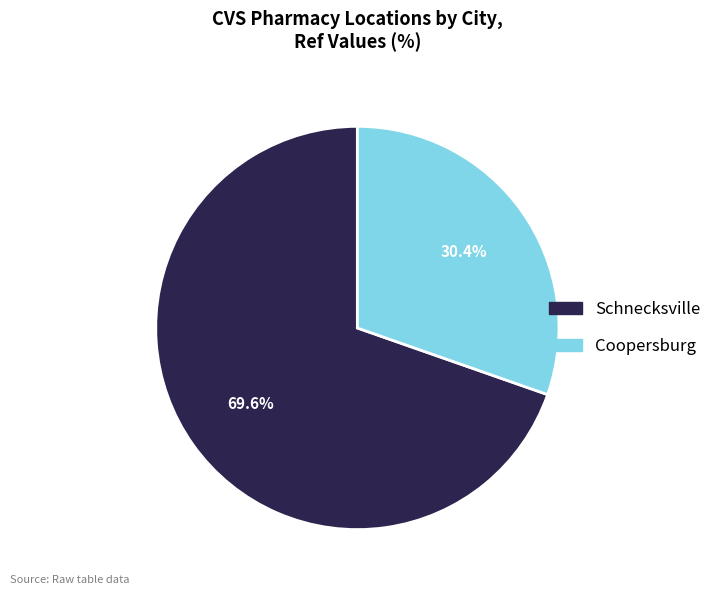

Does any single category account for the majority?

Yes